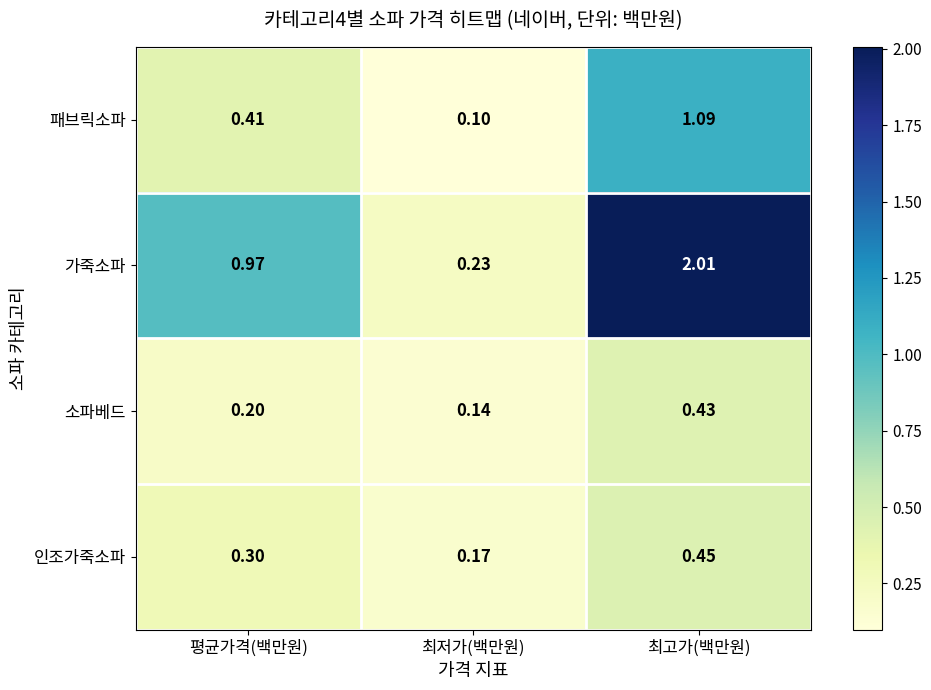

Rank the series by their maximum value, from highest to lowest.

가죽소파, 패브릭소파, 인조가죽소파, 소파베드